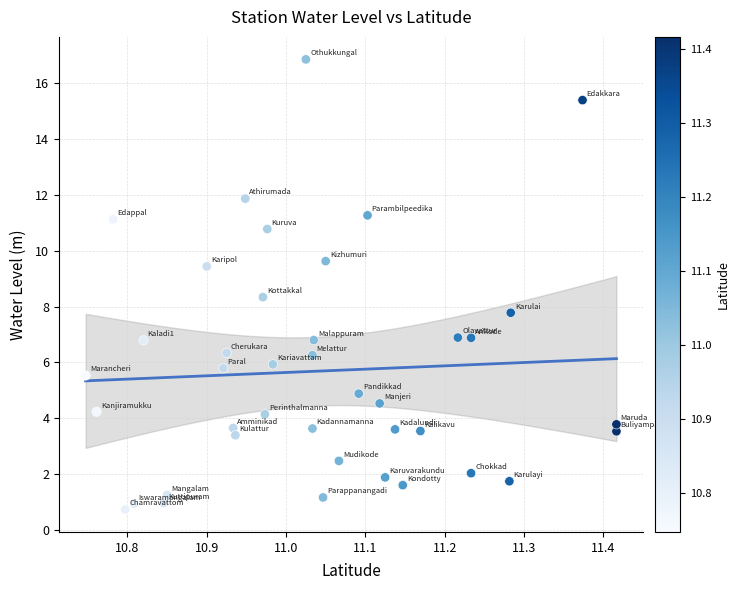

What is the range of Y values (max minus min)?

16.1